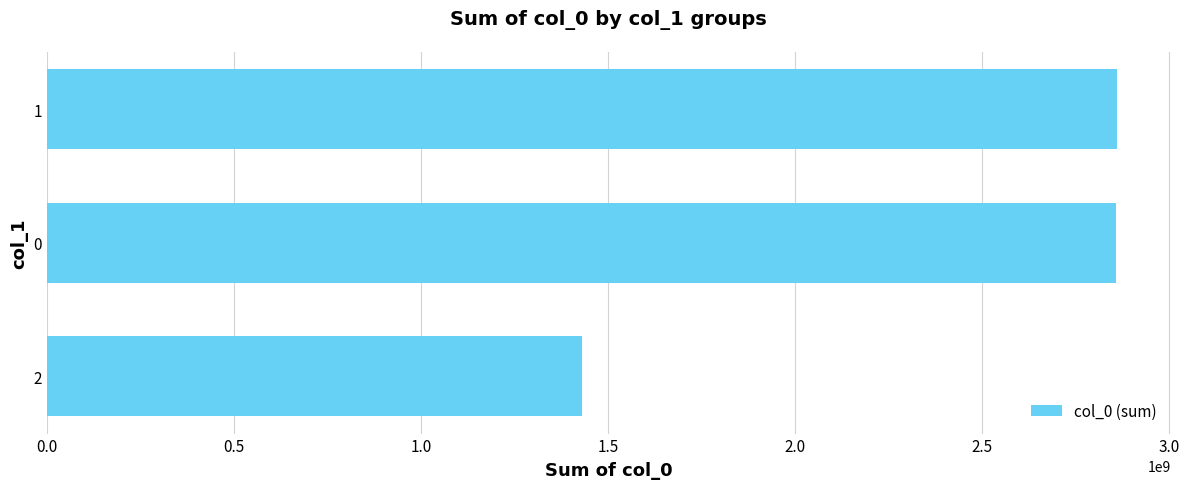

What value does the data have at 0, to the nearest 100?

2858425100